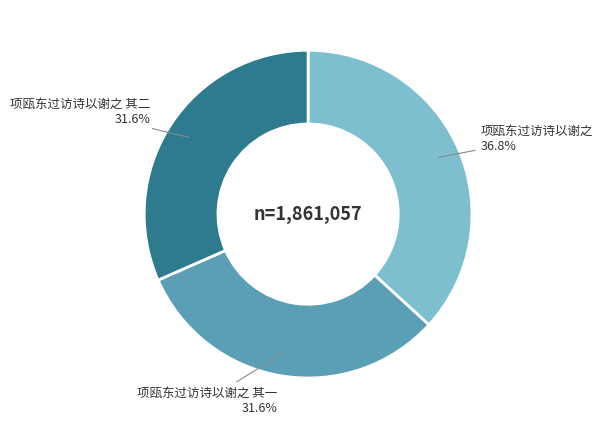

What is the largest slice in the pie chart?

项瓯东过访诗以谢之